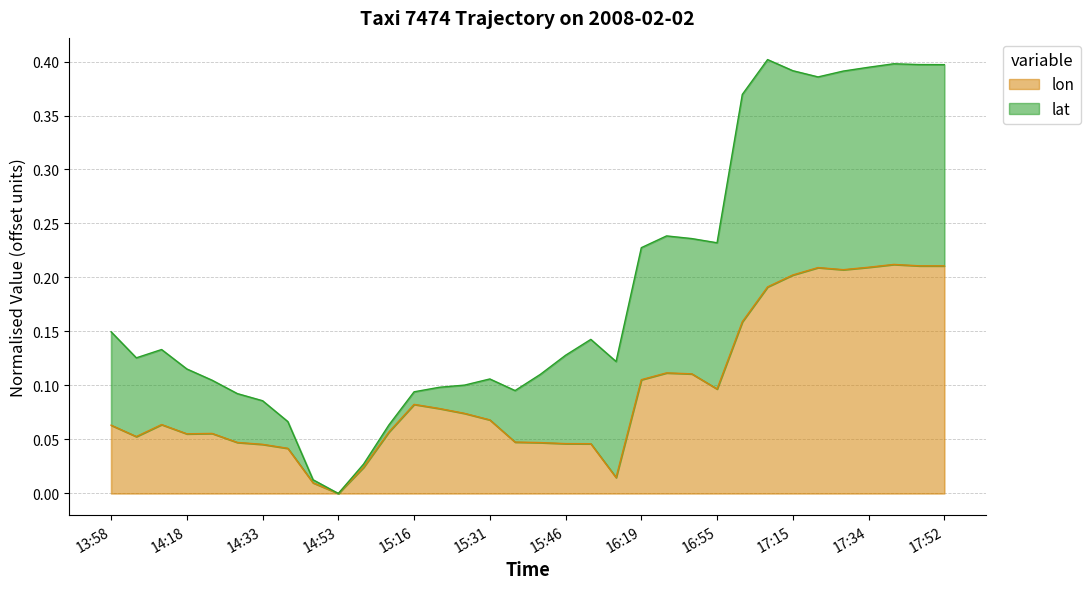

Rank the categories by value from highest to lowest.

17:44, 17:47, 17:52, 17:34, 17:20, 17:30, 17:15, 17:10, 17:05, 16:24, 16:50, 16:19, 16:55, 15:16, 15:21, 15:26, 15:31, 14:13, 13:58, 15:11, 14:23, 14:18, 14:08, 15:36, 14:28, 15:41, 15:46, 15:51, 14:33, 14:38, 15:06, 15:56, 14:48, 14:53